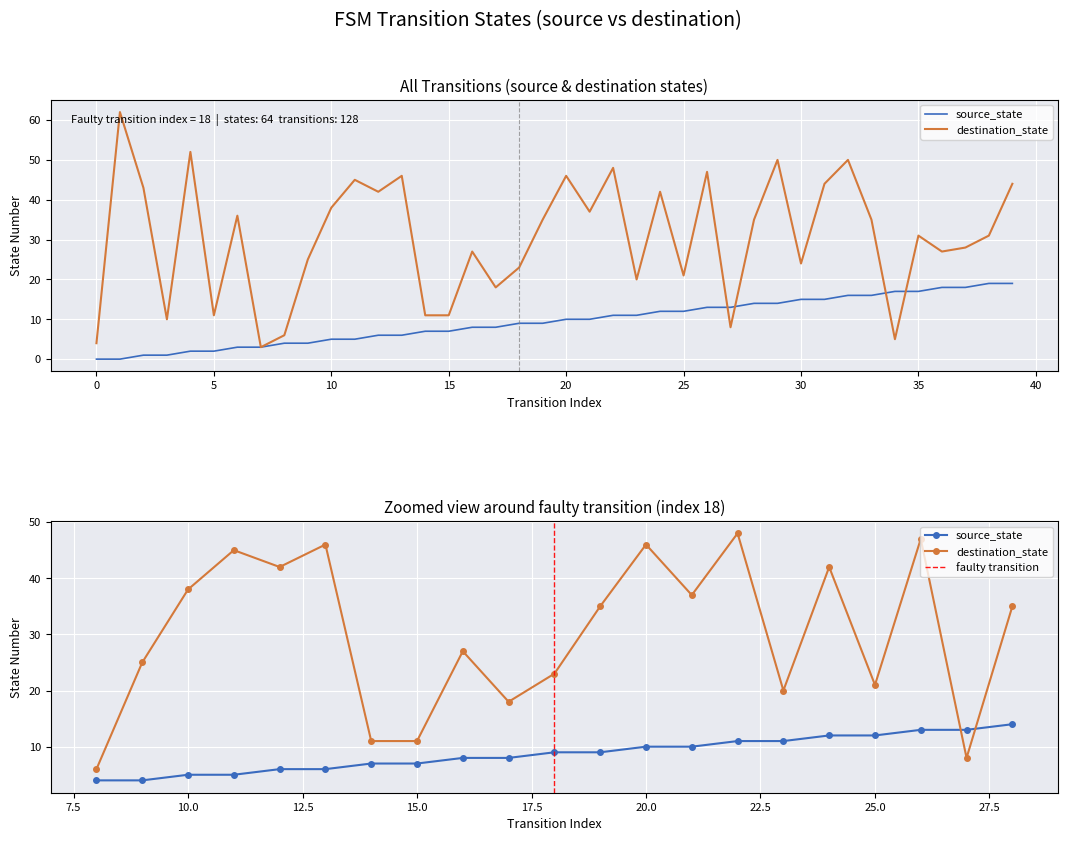

True or false: destination_state and source_state intersect in this chart.

True